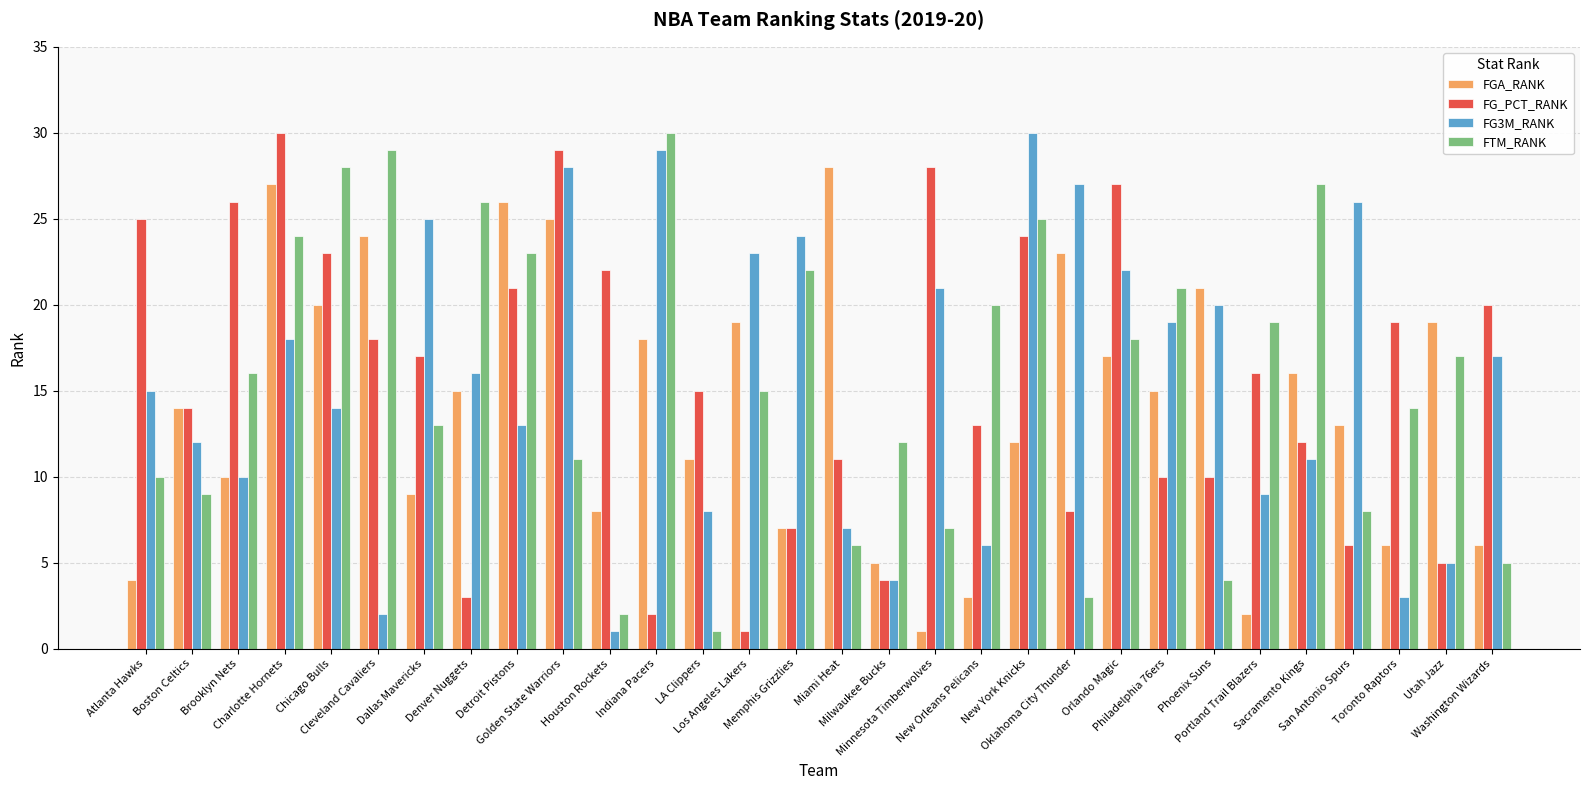

What is the maximum value shown in the chart?

30